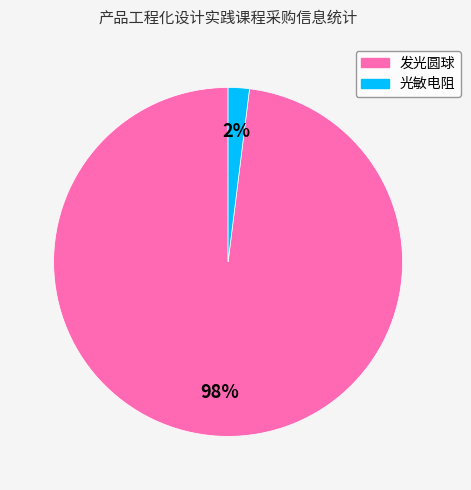

Does 发光圆球 represent more than half of the total?

Yes